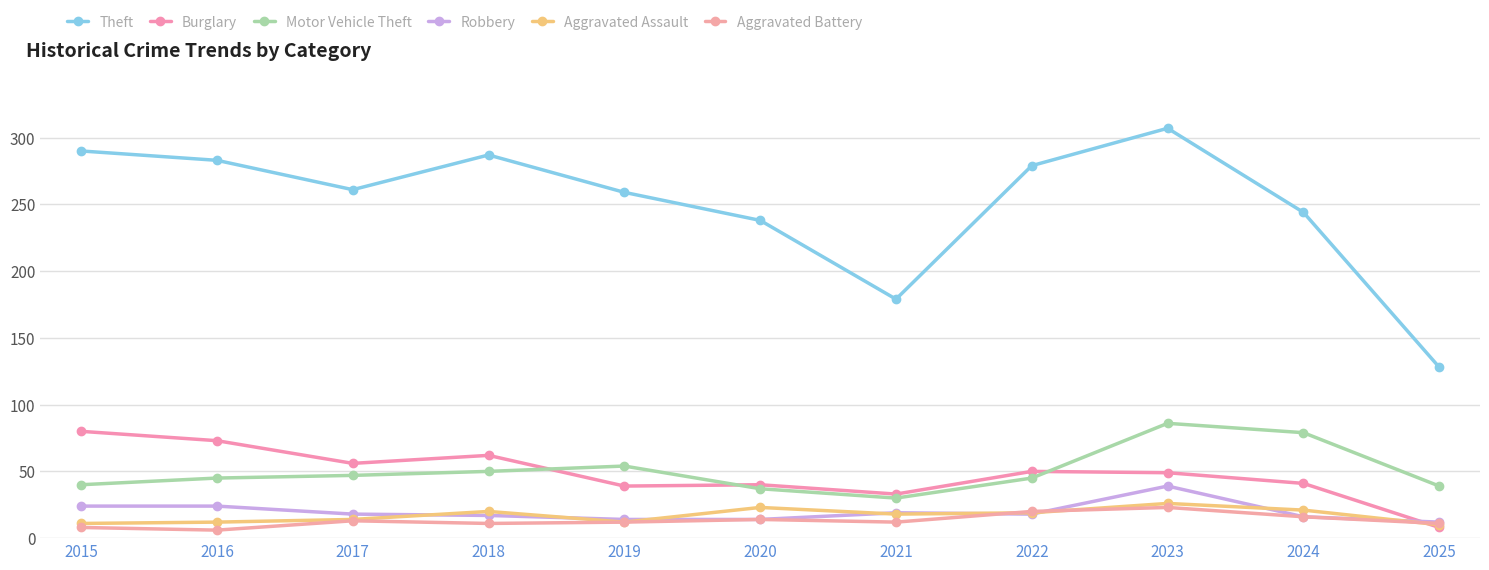

Which series has the widest spread of values?

Theft